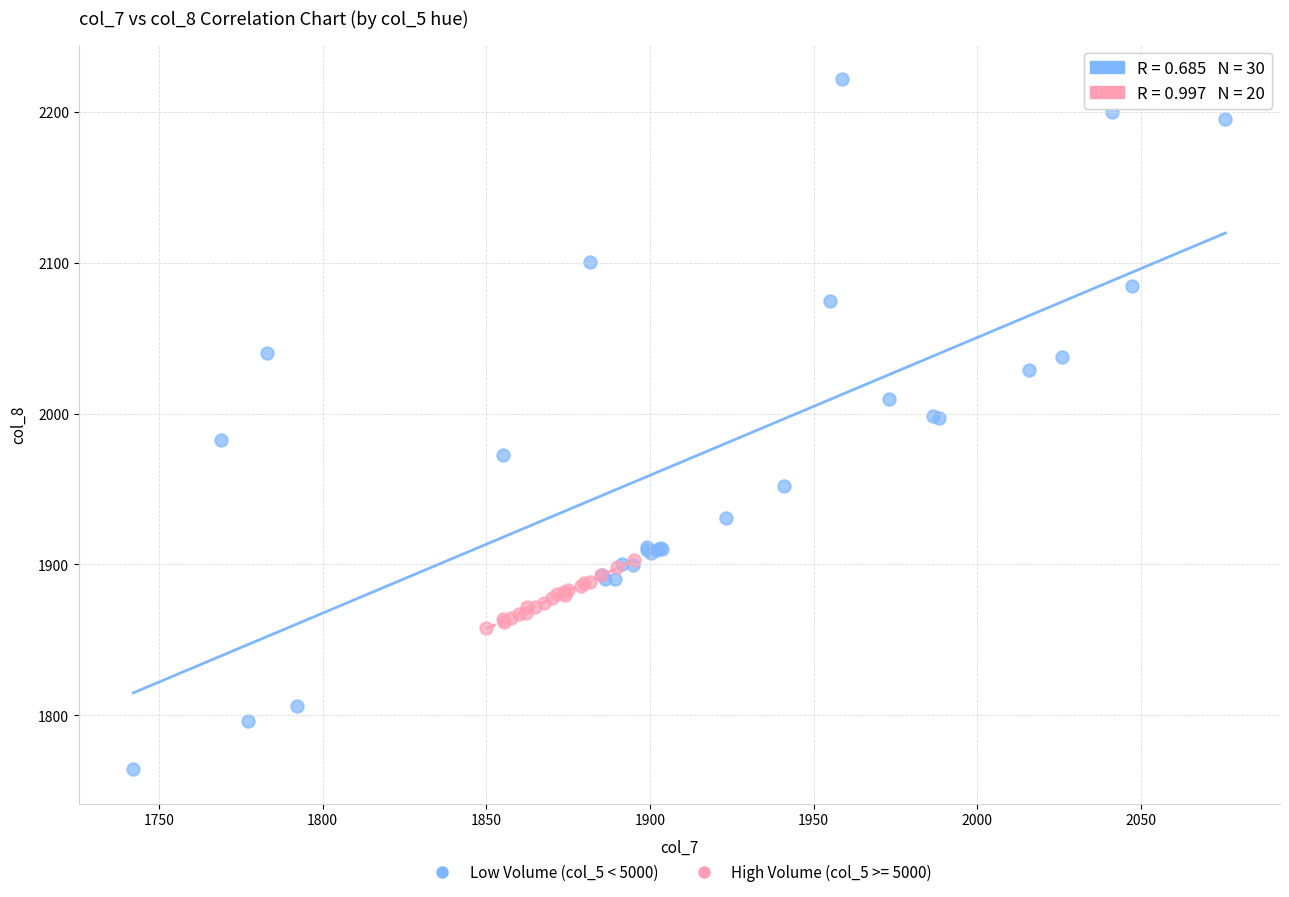

Which series contains the highest Y value?

Low Volume (col_5 < 5000)